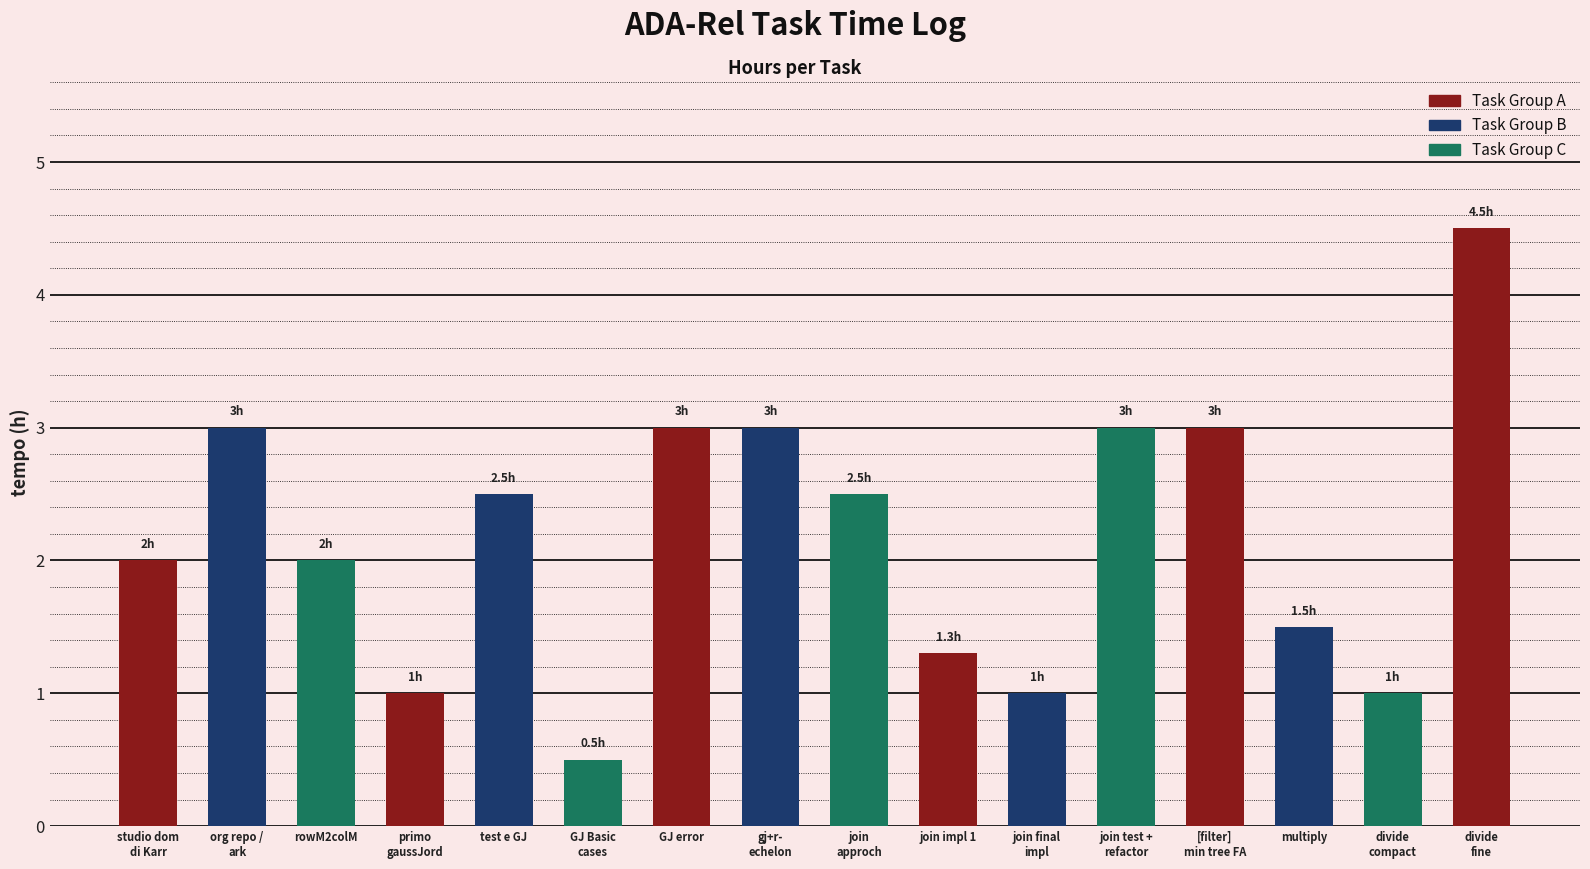

Which has a higher value, join final
impl or gj+r-
echelon?

gj+r-
echelon